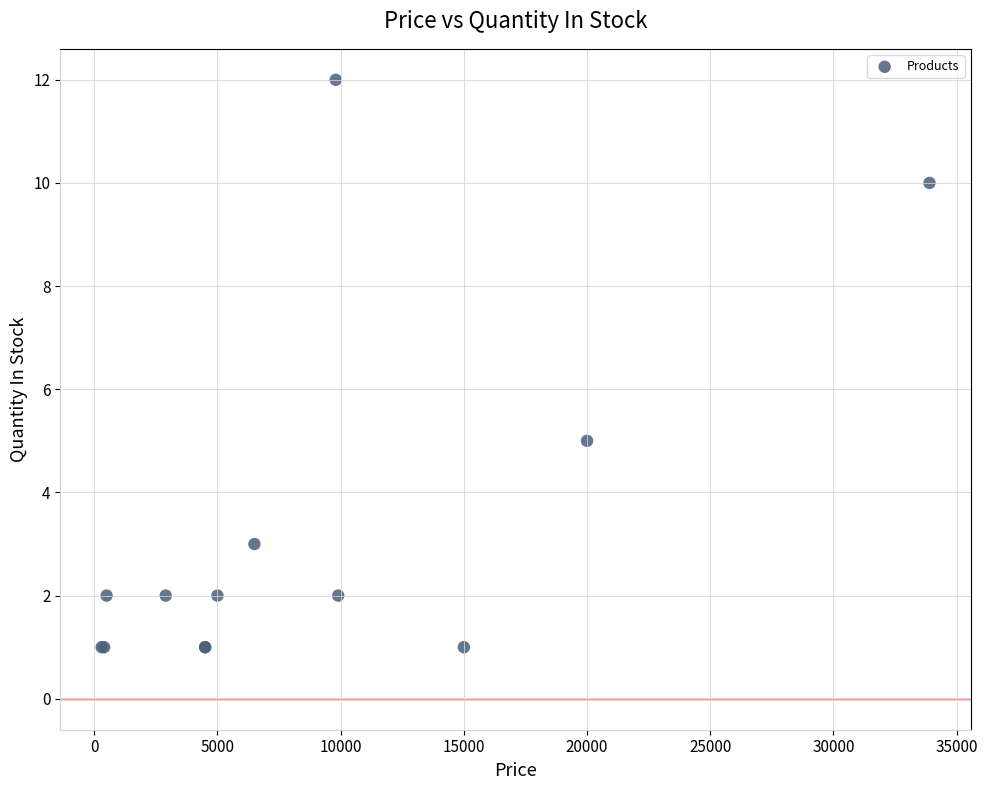

What Y value in the scatter plot is closest to 6?

5